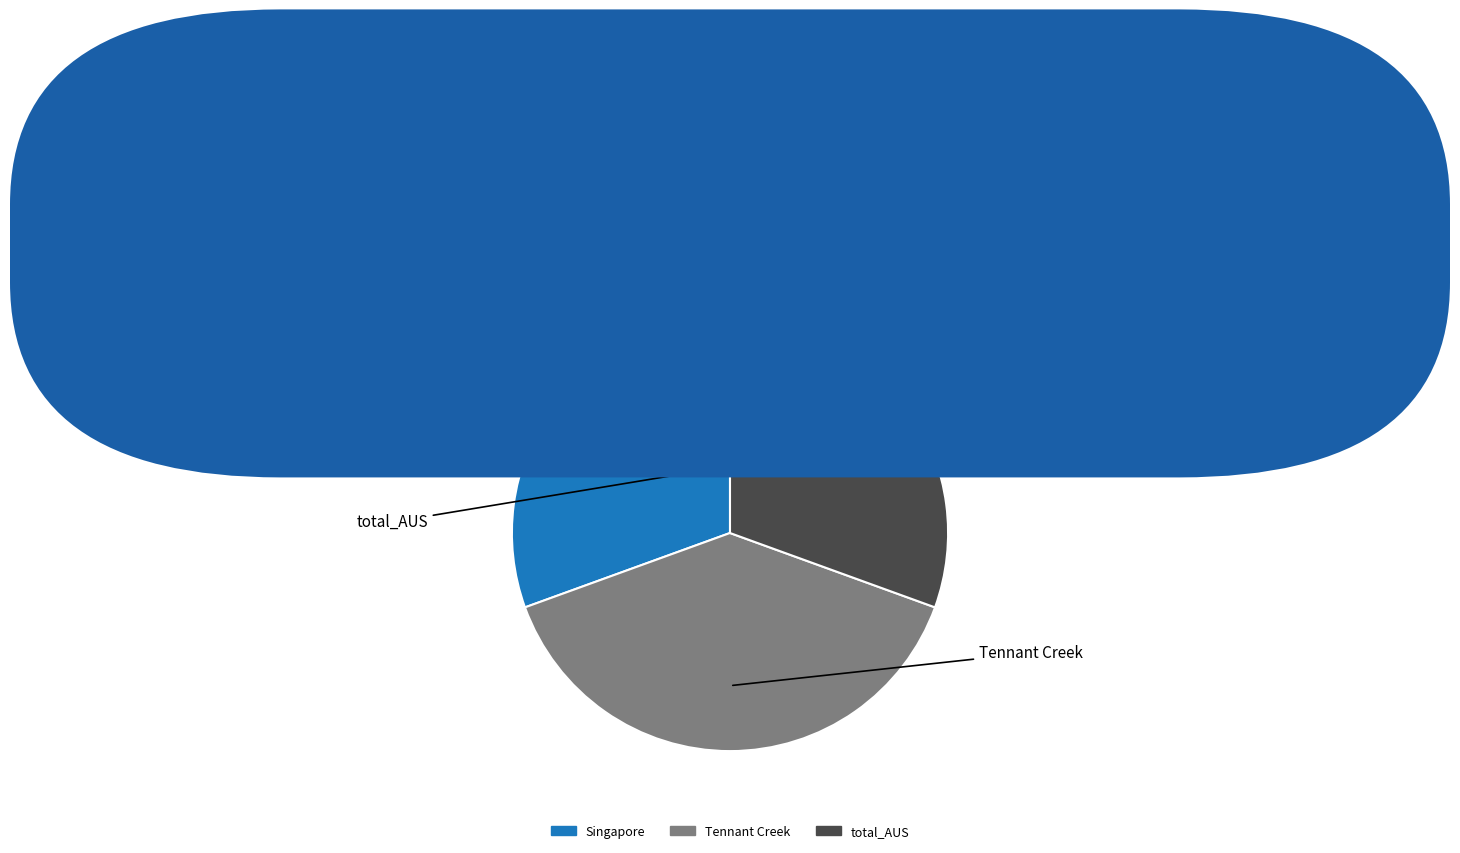

Count the number of slices in the pie.

3